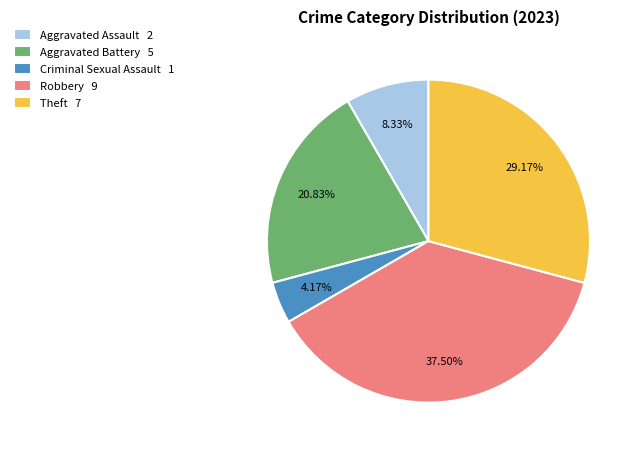

How many slices are in this pie chart?

5